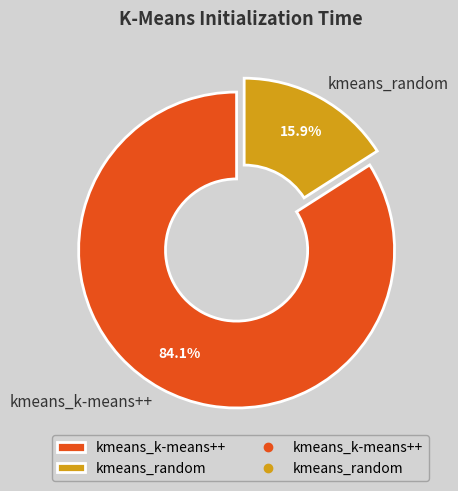

To the nearest percent, what is the difference between the kmeans_k-means++ and kmeans_random slice percentages?

68%